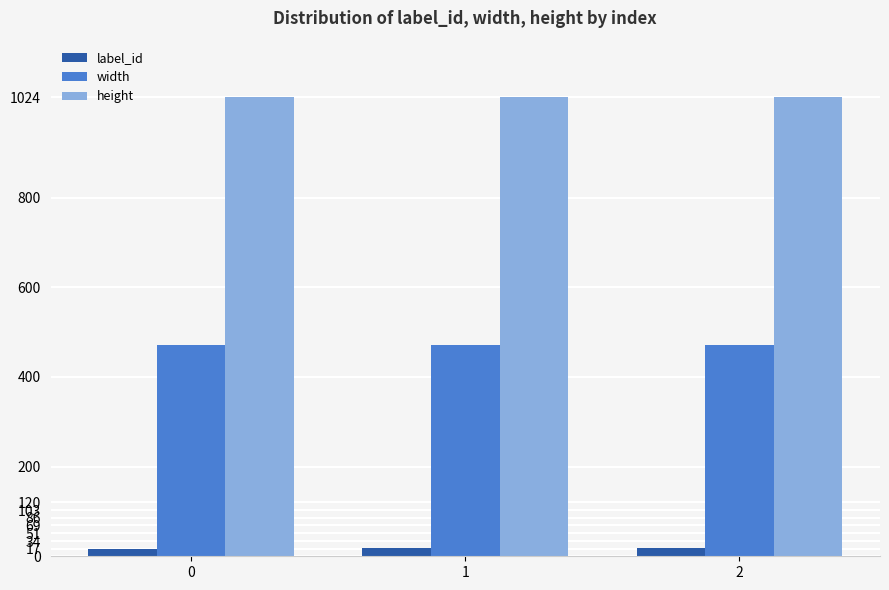

What is the sum of all height values?

3072